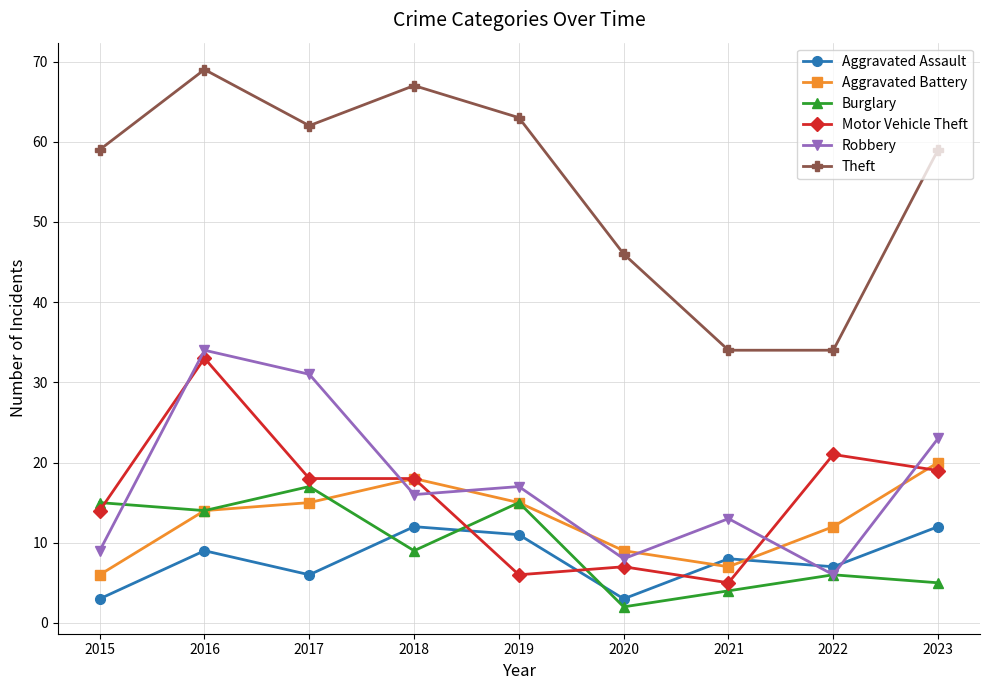

True or false: Burglary has more than 1 interior local peaks.

True